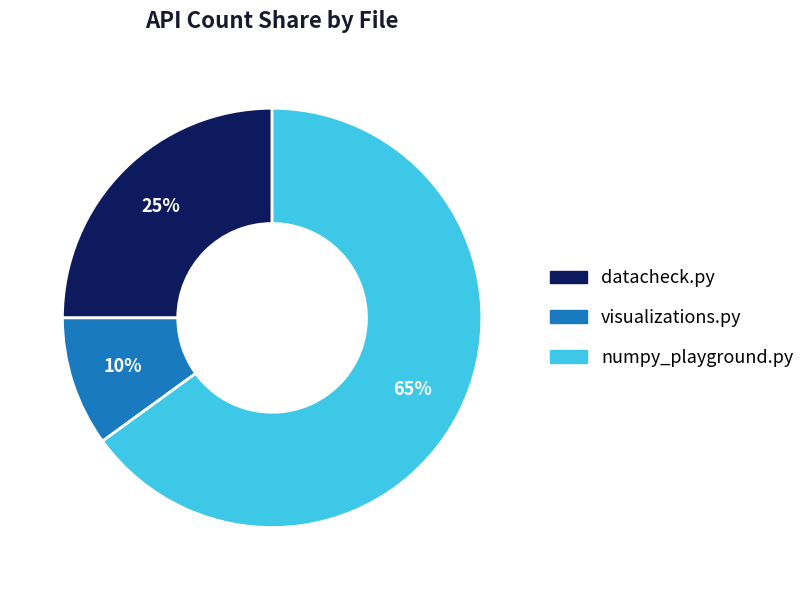

Is the sum of numpy_playground.py and datacheck.py greater than half?

Yes